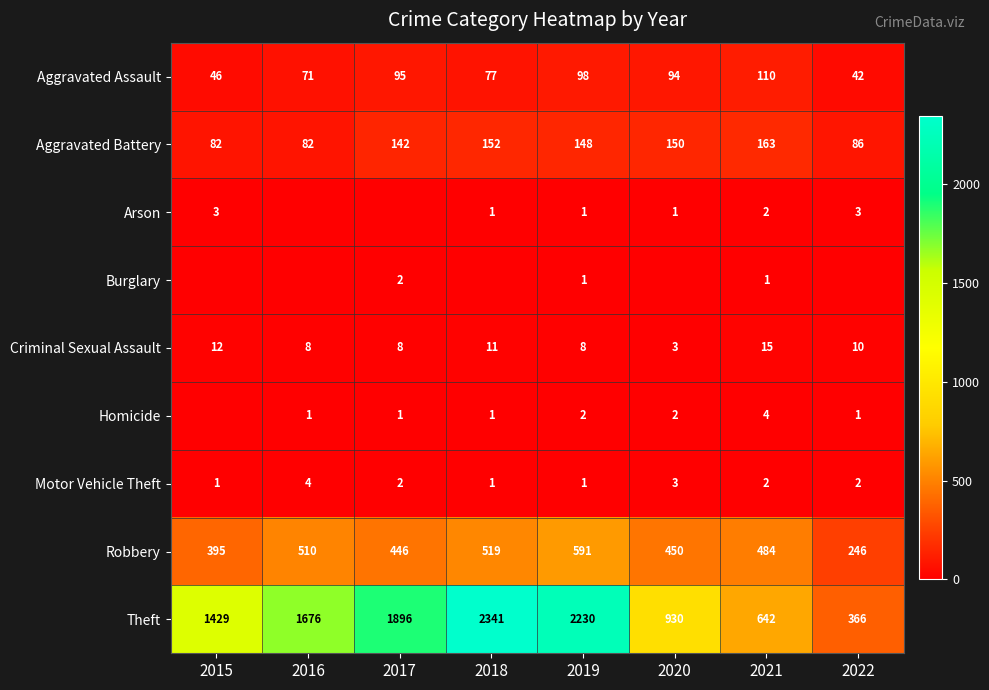

The value of Aggravated Battery at 2017 is 142. True or false?

True